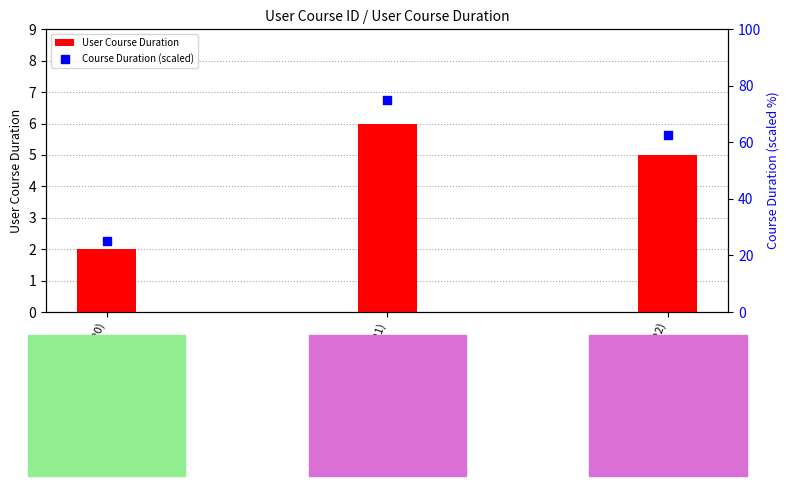

Which series has the largest Y range (max minus min)?

Course Duration (scaled)